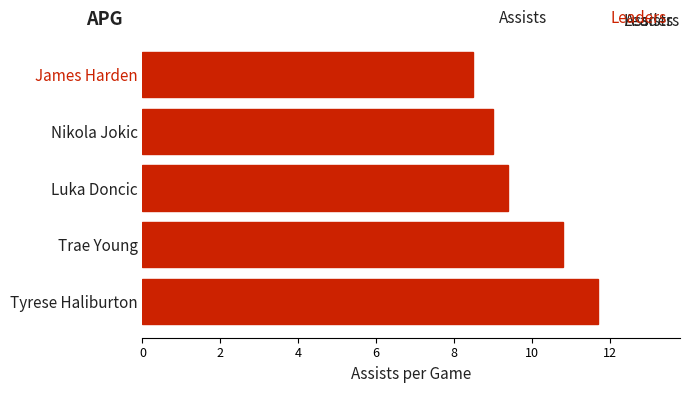

What is the difference between the maximum and minimum values?

3.2